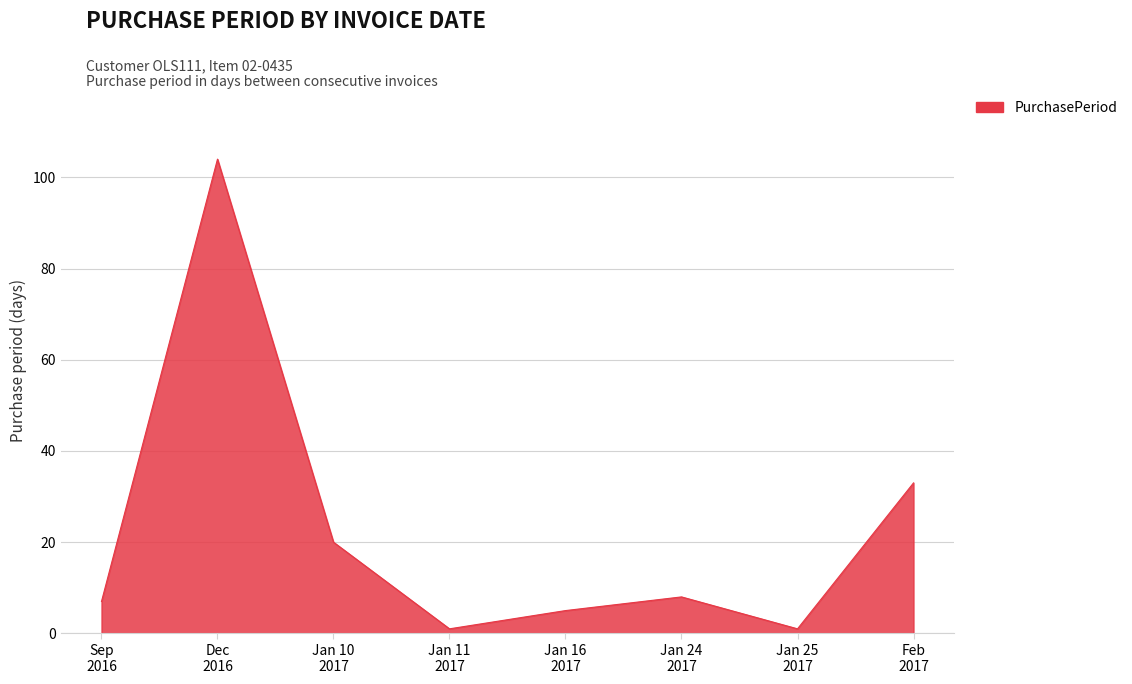

Where is the data nearest to the value 52?

Feb
2017